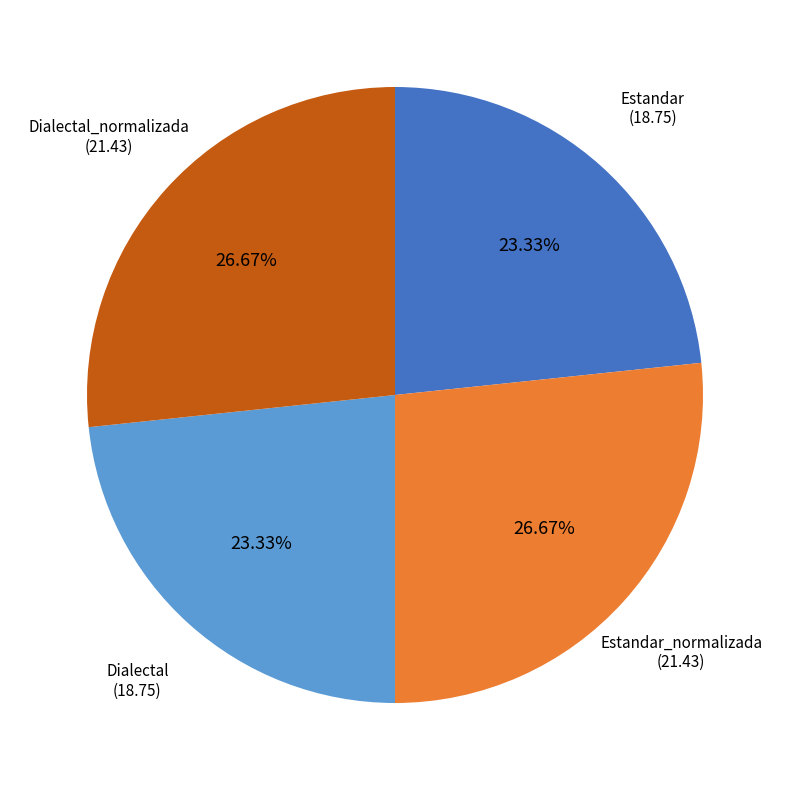

Approximately how many times larger is the value at Dialectal_normalizada compared to Dialectal?

1.1